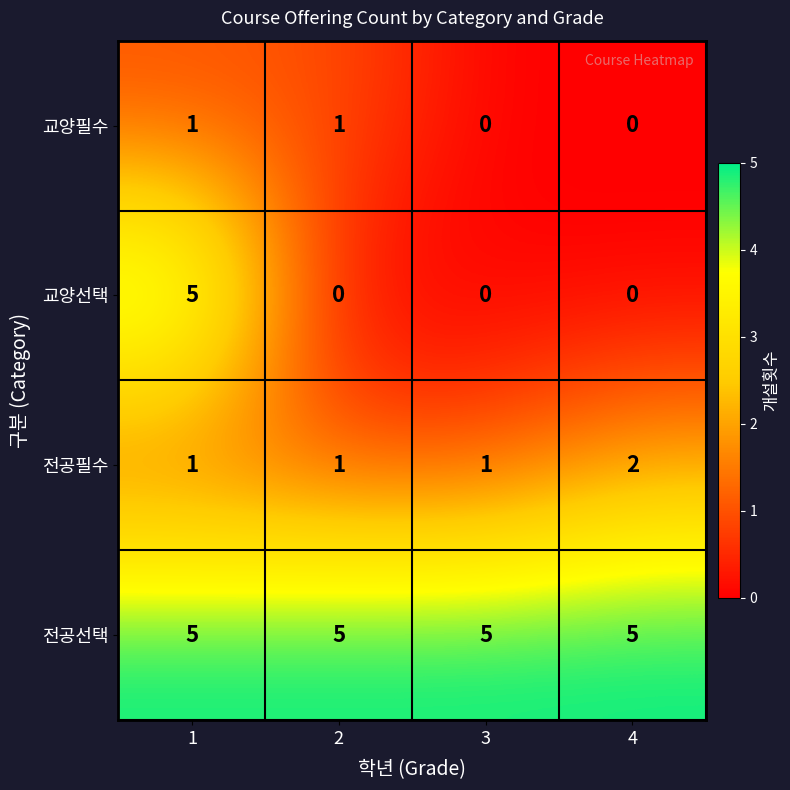

The 전공선택 series shows 5 at 1. True or false?

True